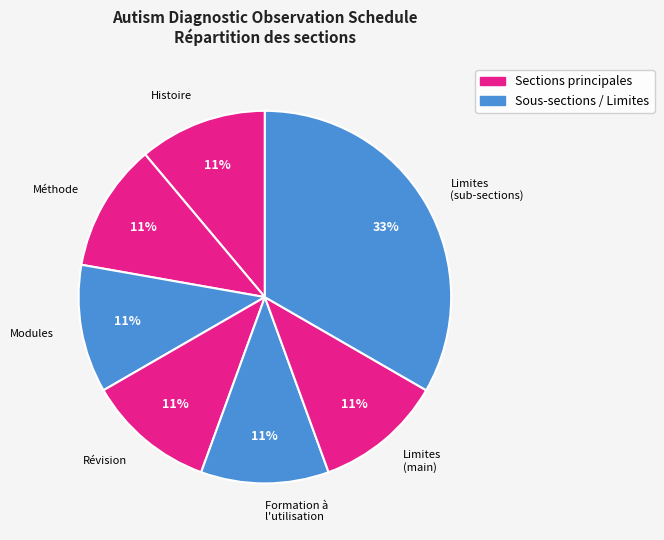

To the nearest percent, what is the average slice percentage?

14%